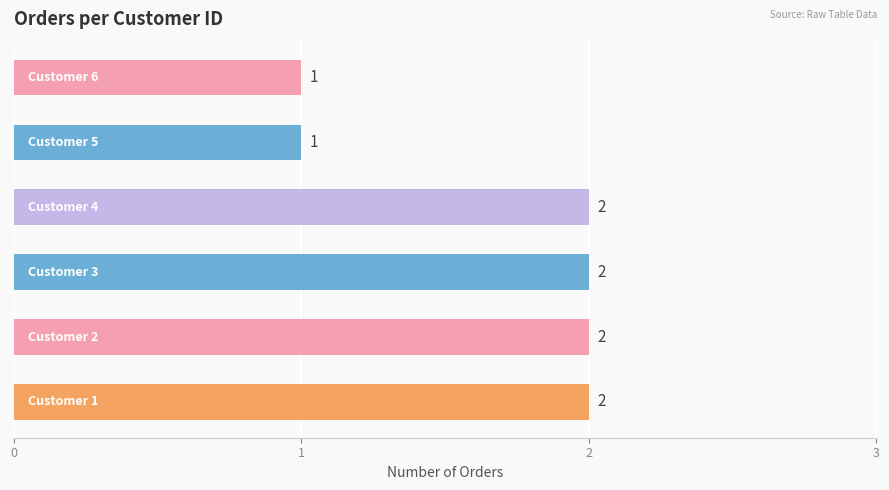

Count the values in the range 1 to 2.

6